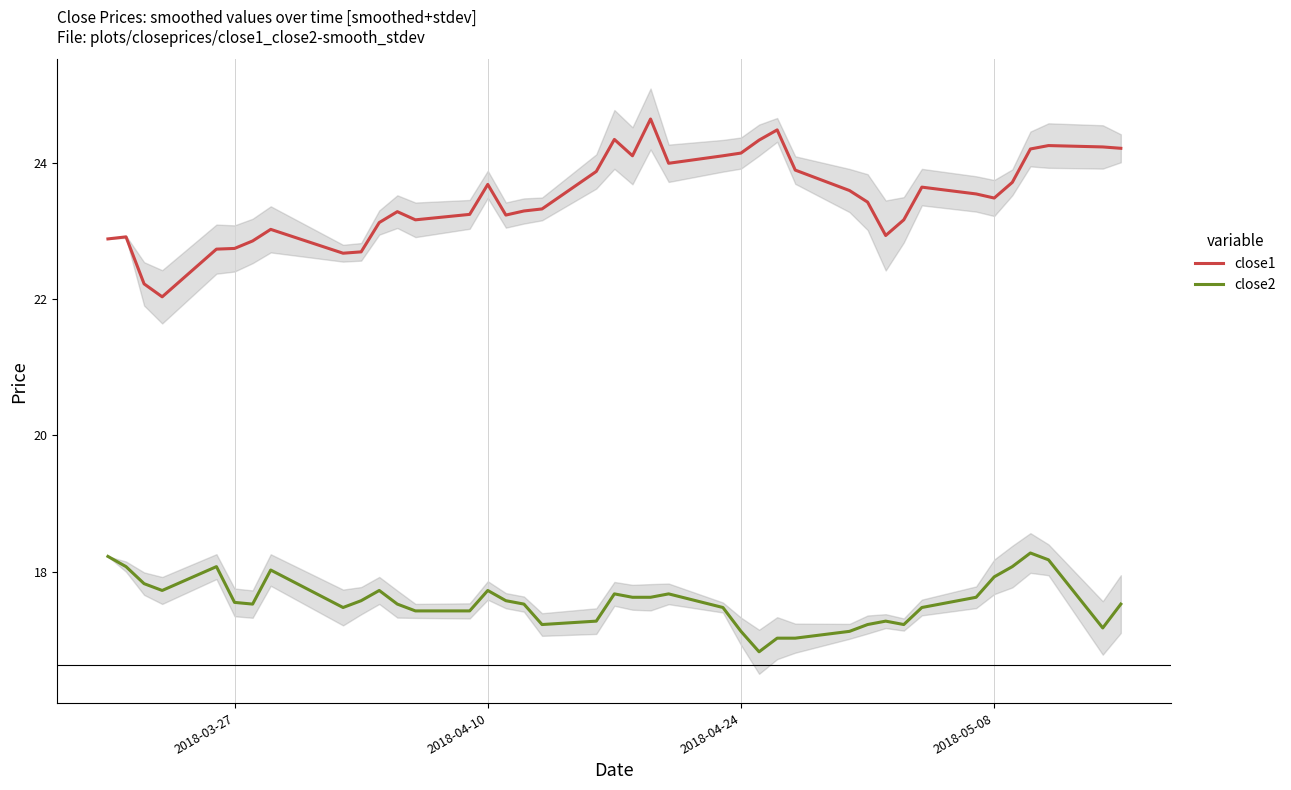

Which series has the largest total across all categories?

close1